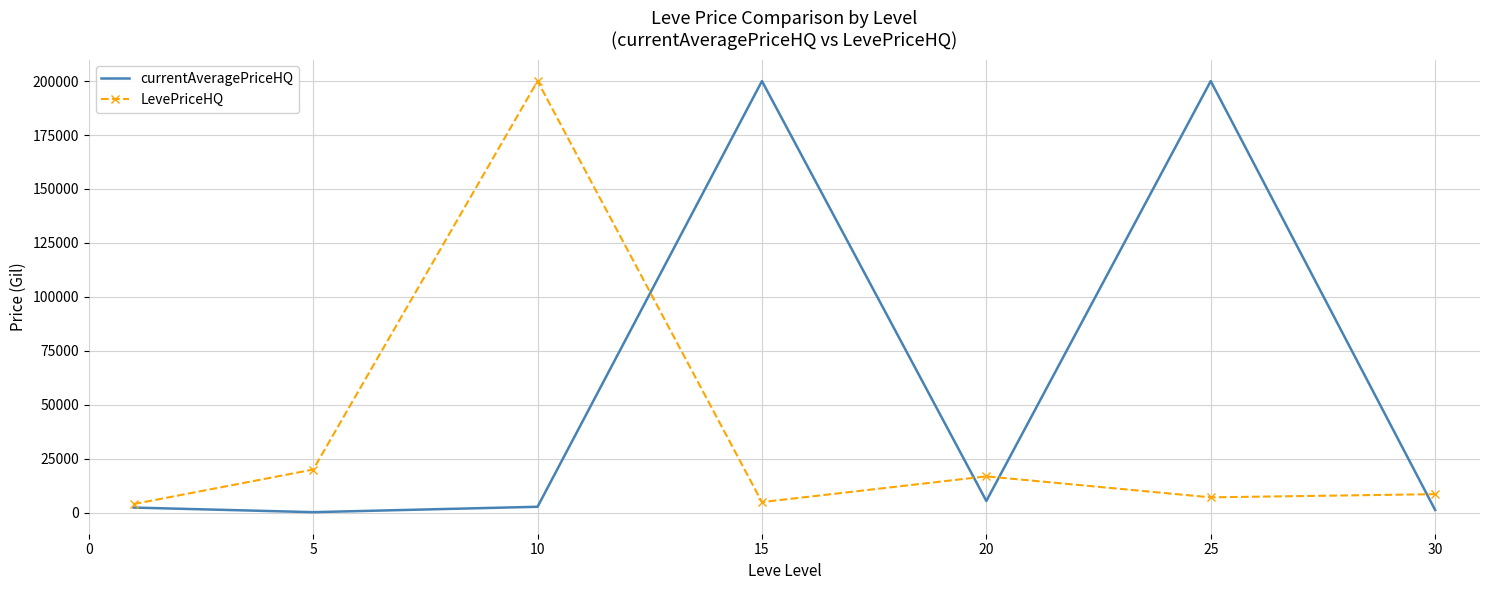

Which series has the largest total across all categories?

currentAveragePriceHQ